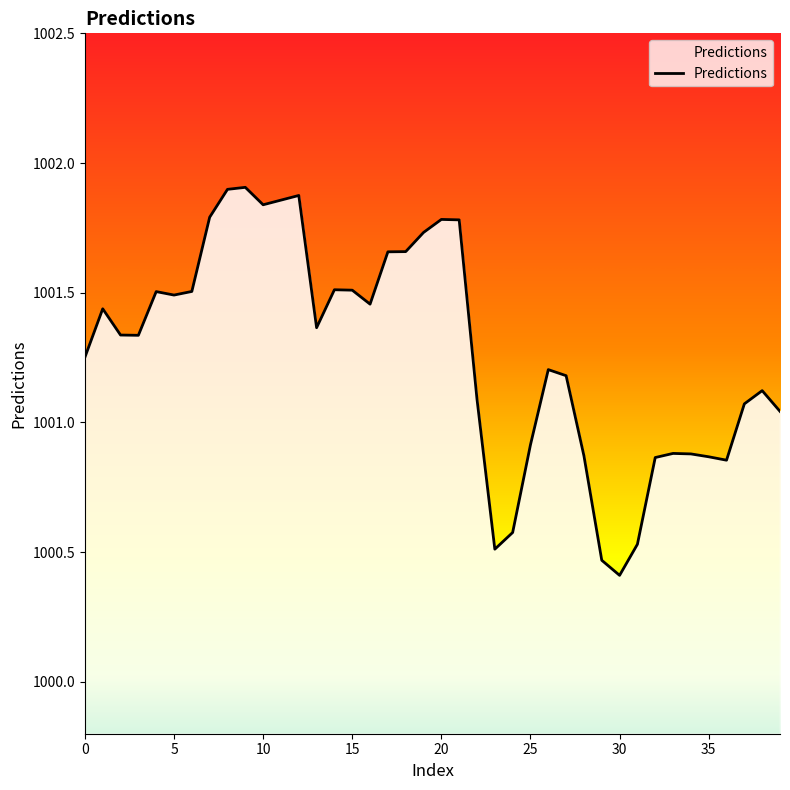

What is the minimum value shown in the chart?

1000.4